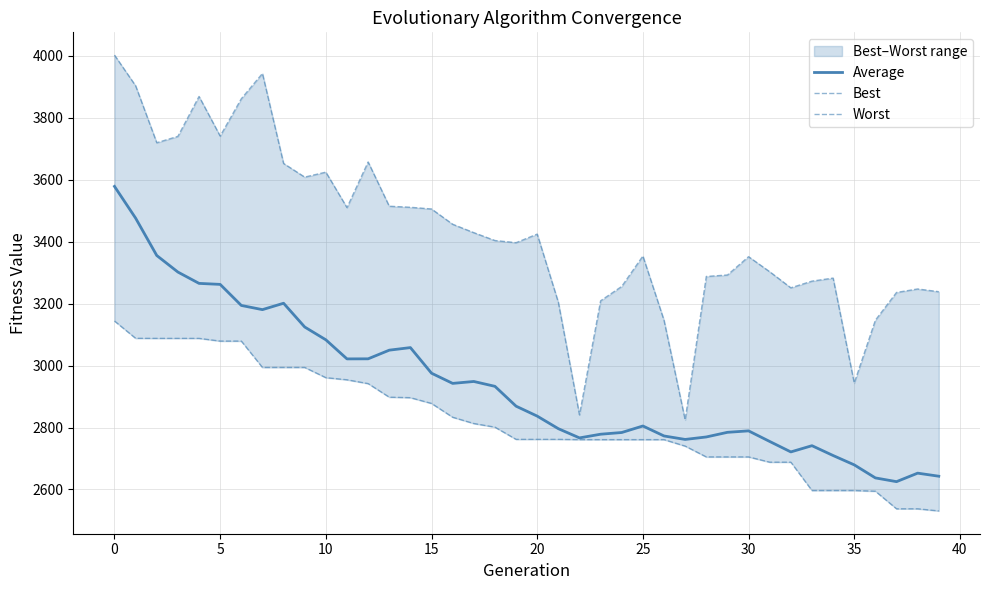

Which series has the largest total across all categories?

Worst